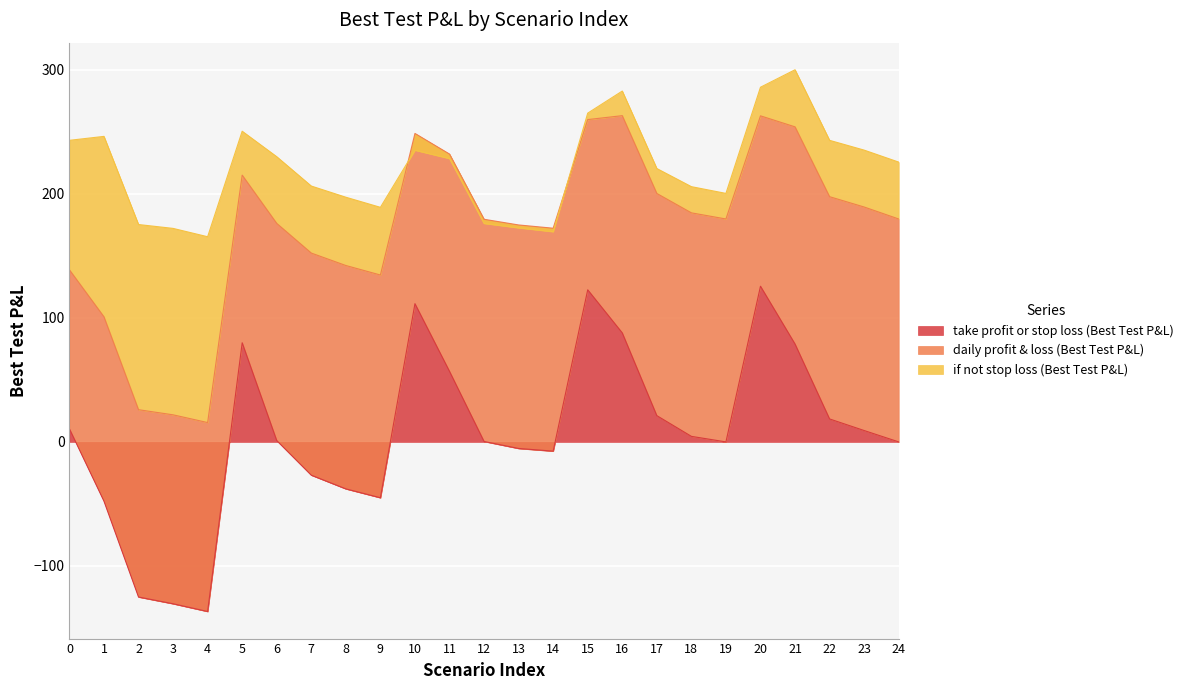

What is the smallest value displayed?

-136.8